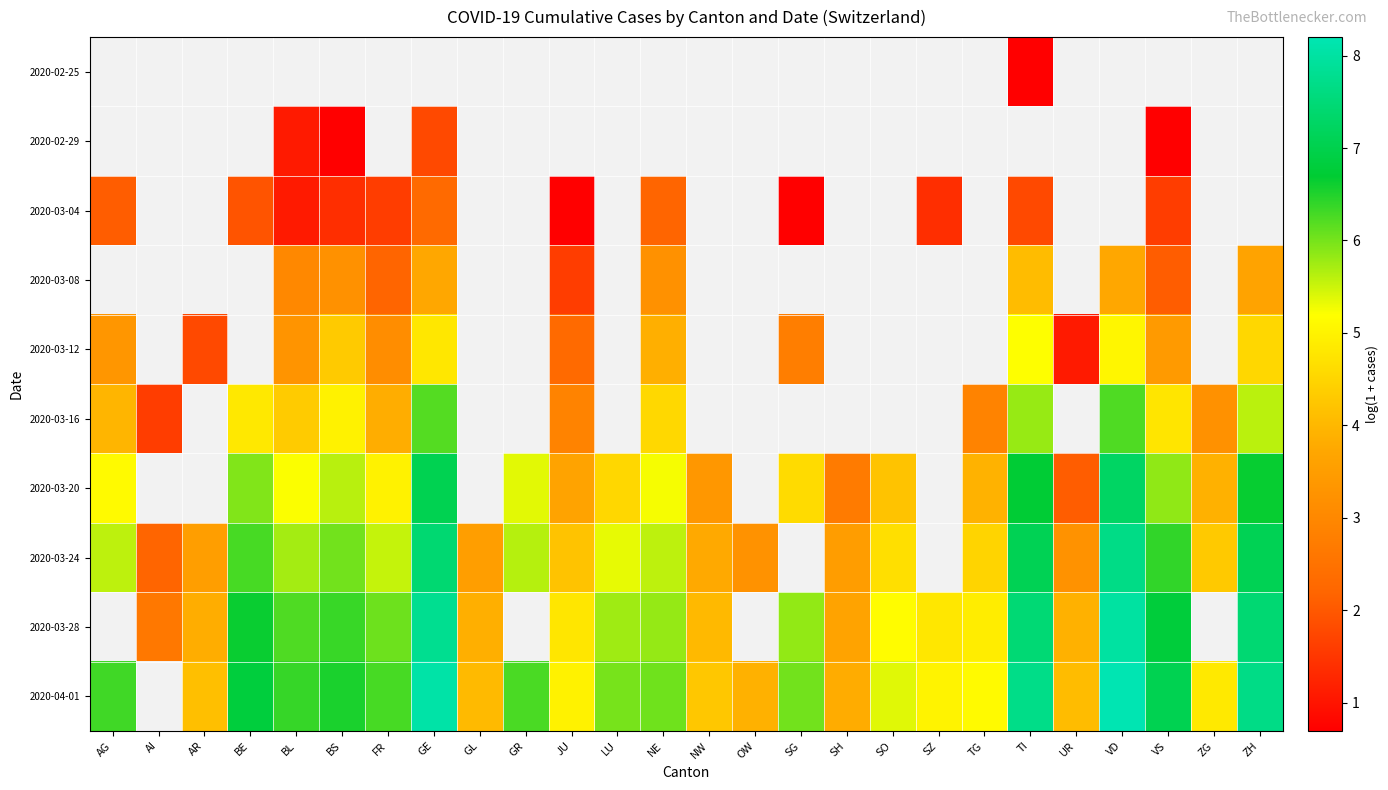

Is it true that 2020-04-01 equals 5.1 at TG?

True